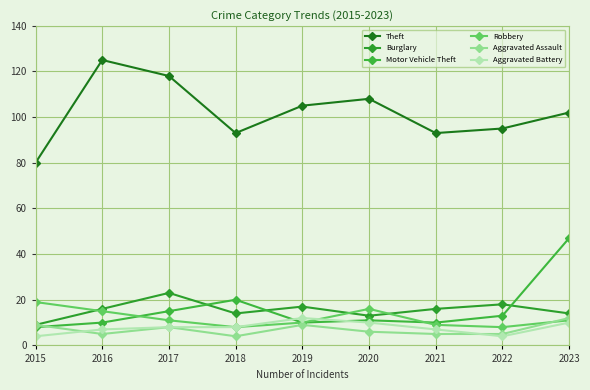

At which label is Aggravated Battery closest to 8?

2017